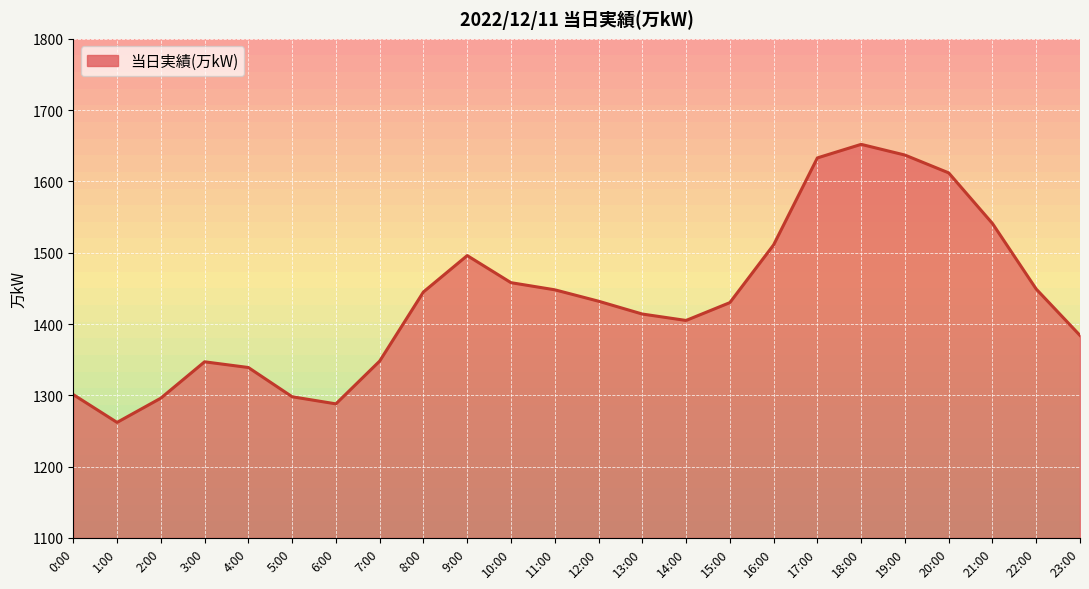

What value does the data have at 7:00?

1348